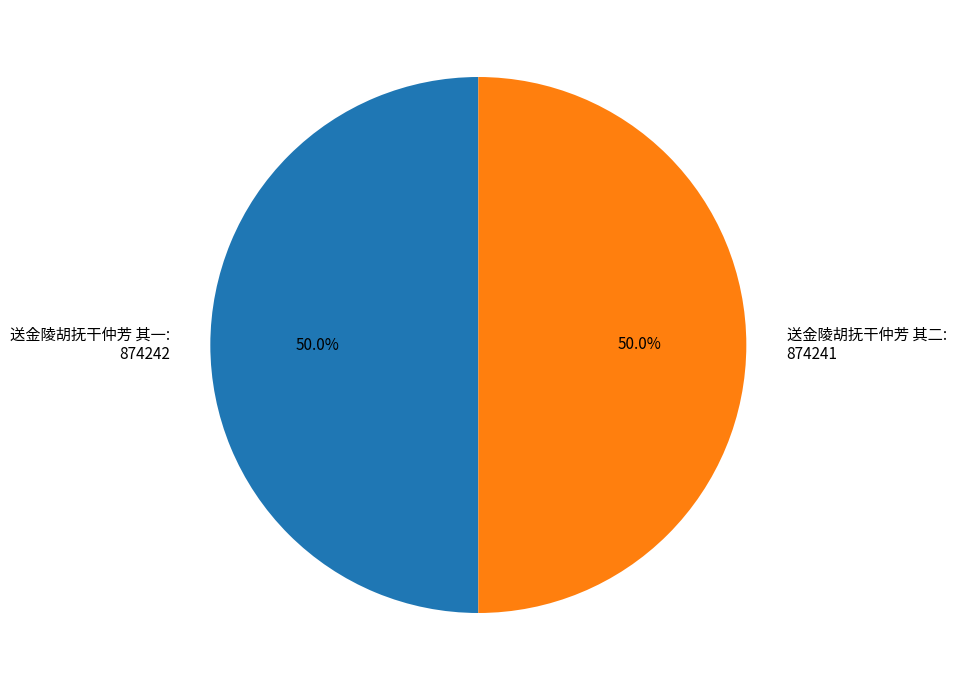

Approximately how many times larger is the value at 送金陵胡抚干仲芳 其二: 874241 compared to 送金陵胡抚干仲芳 其一: 874242?

1.0